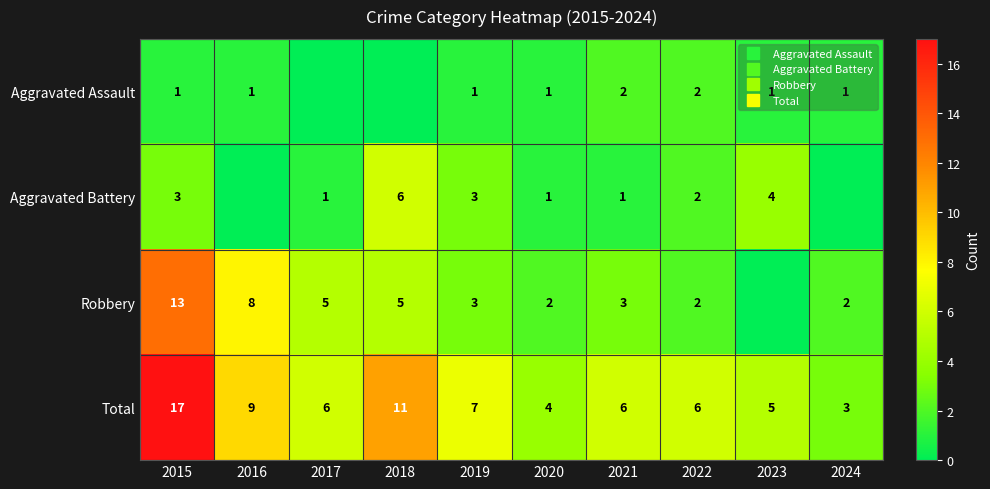

How many Aggravated Assault values are between 1 and 2?

8